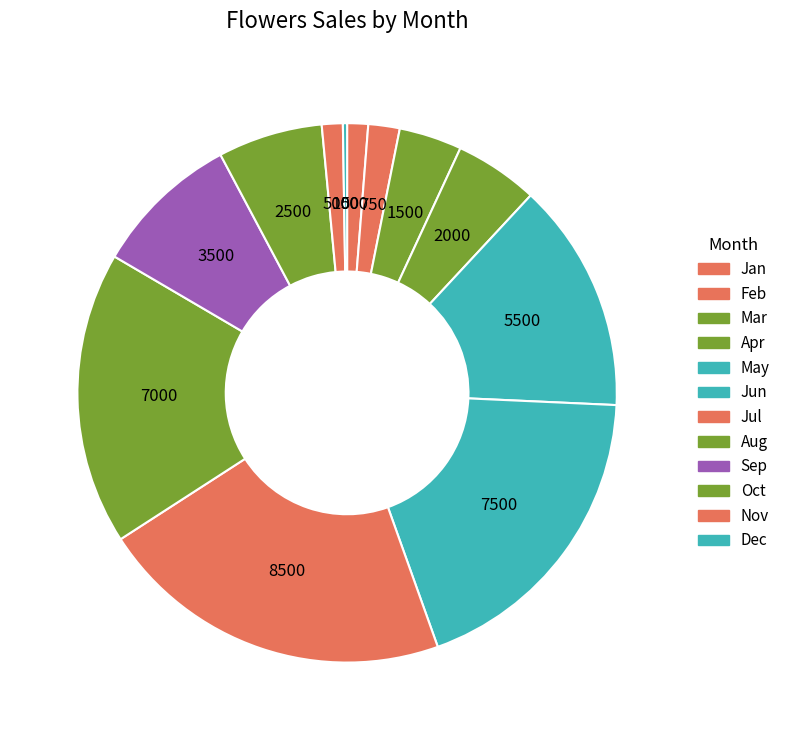

Is there a majority slice in this chart?

No